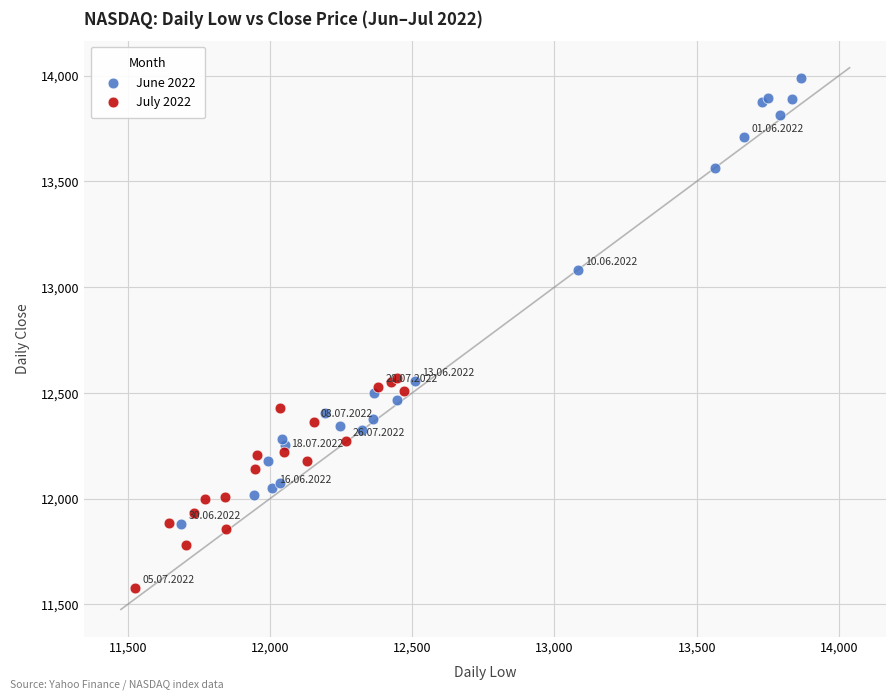

Which series has the largest Y range (max minus min)?

June 2022